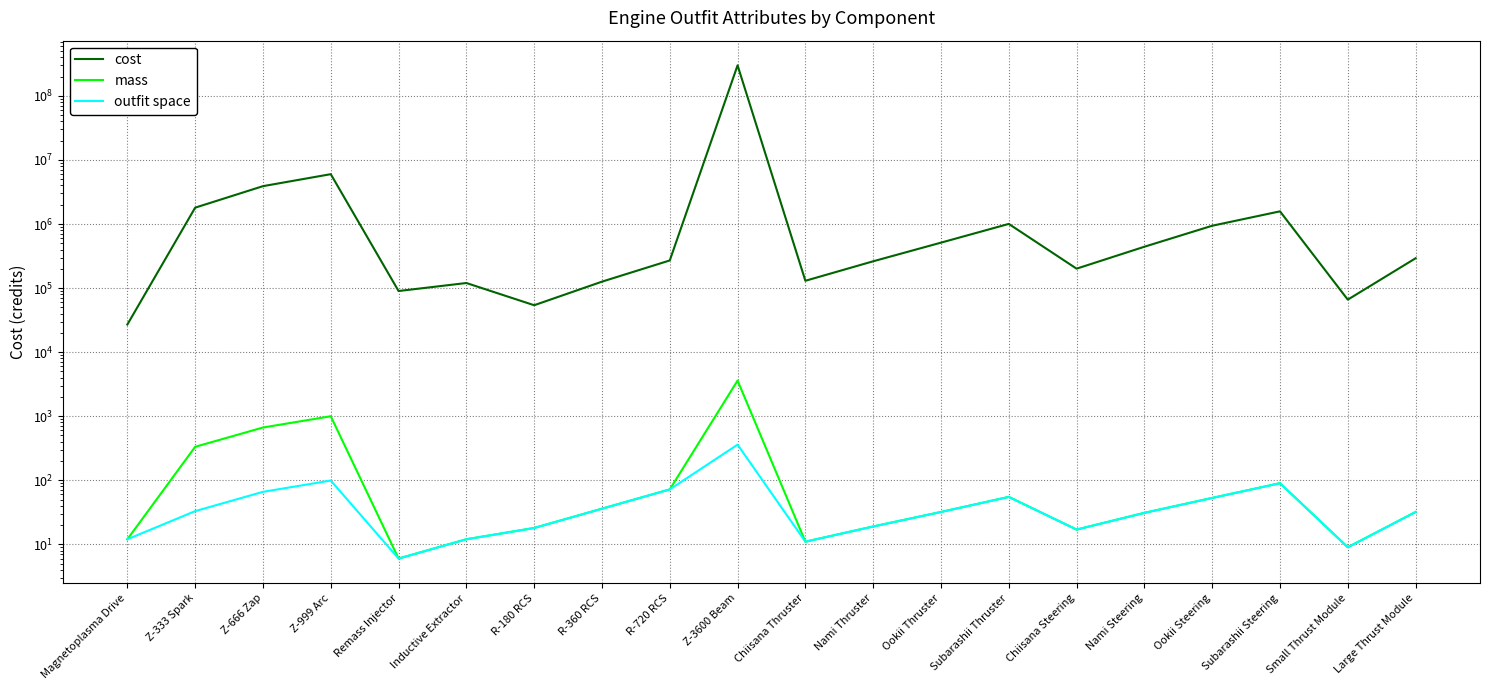

At which category does cost reach its first local valley?

Remass Injector